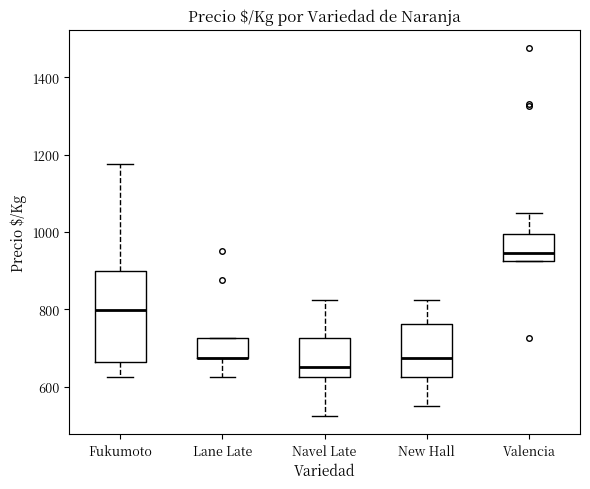

Reading left to right, read every box against the y-axis: the position of its median line, the range the box covers, and the ends of its whiskers. The values are not printed on the chart, so give them approximately, as read against the axis.

Fukumoto: median 800, box 660 to 900, whiskers 620 to 1180
Lane Late: median 680 (drawn on the box's lower edge), box 680 to 720, whiskers 620 to 720
Navel Late: median 660, box 620 to 720, whiskers 520 to 820
New Hall: median 680, box 620 to 760, whiskers 560 to 820
Valencia: median 940, box 920 to 1000, whiskers 920 to 1060